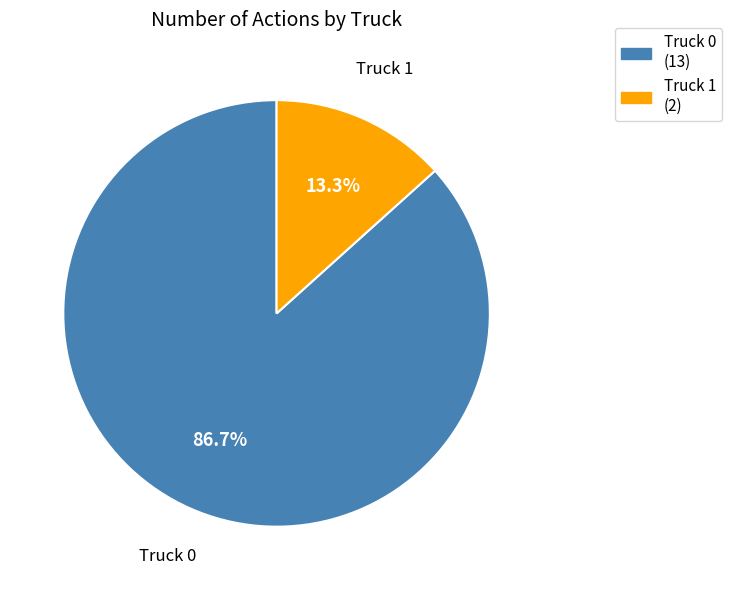

To the nearest percent, what is the combined percentage of Truck 1 and Truck 0?

100%